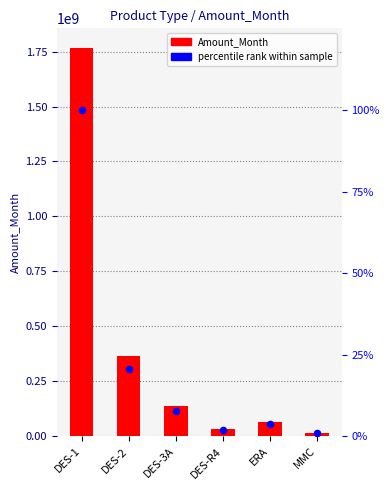

Is the value of percentile rank within sample at DES-1 greater than the value of Amount_Month at MMC?

No